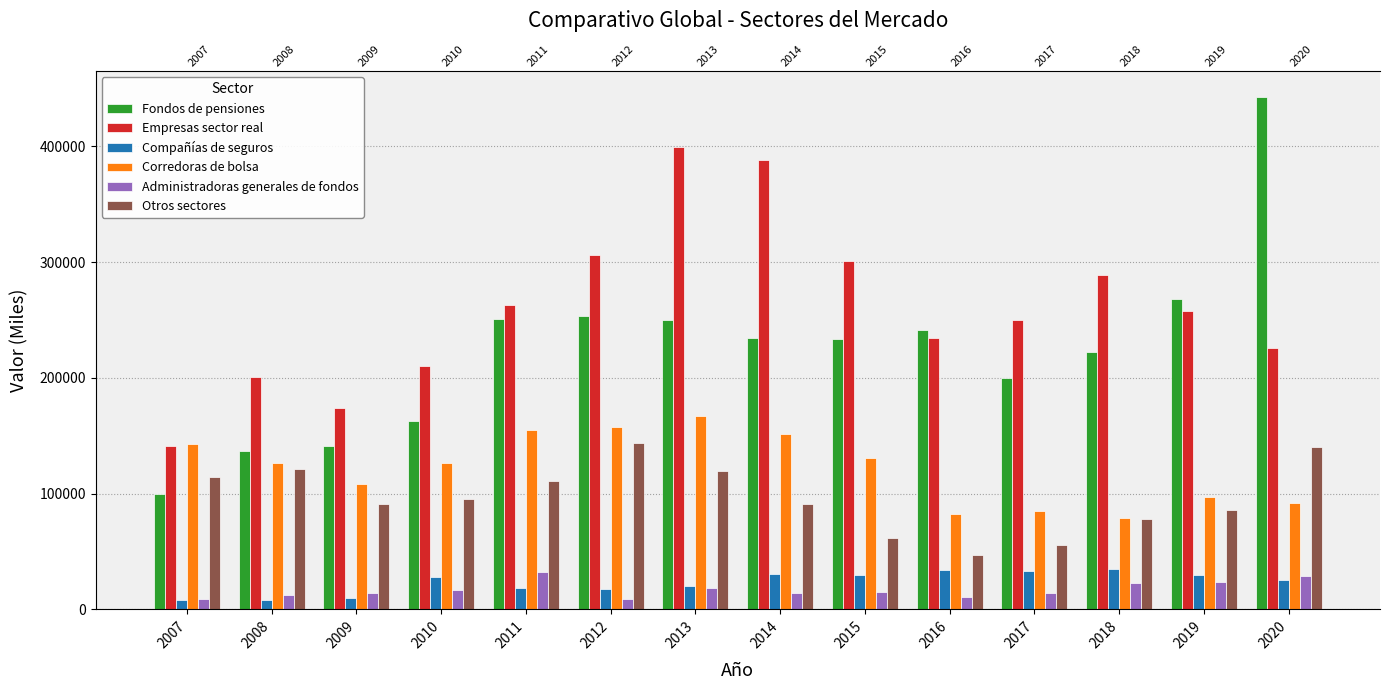

What is the minimum value shown in the chart?

8041